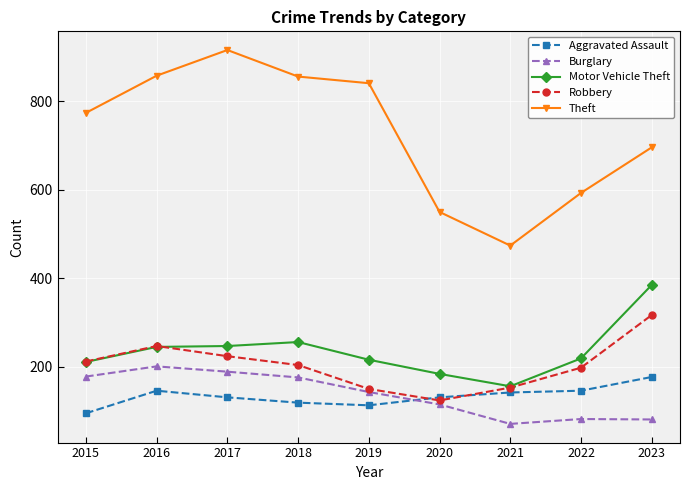

Which series has the largest total across all categories?

Theft